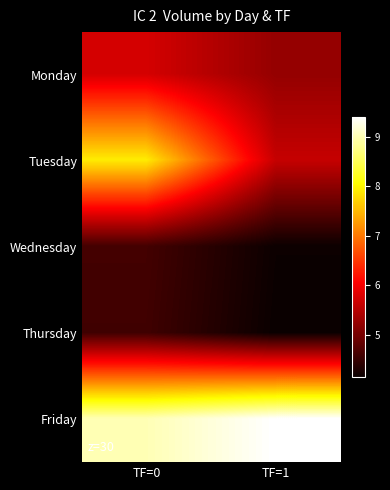

Reading right to left, extract all data points from this chart.

Monday: TF=1=52374659.0	TF=0=57404597.3
Tuesday: TF=1=56210973.0	TF=0=79219963.7
Wednesday: TF=1=41693328.0	TF=0=46037726.4
Thursday: TF=1=41464387.0	TF=0=45745093.4
Friday: TF=1=94016138.0	TF=0=90039489.6